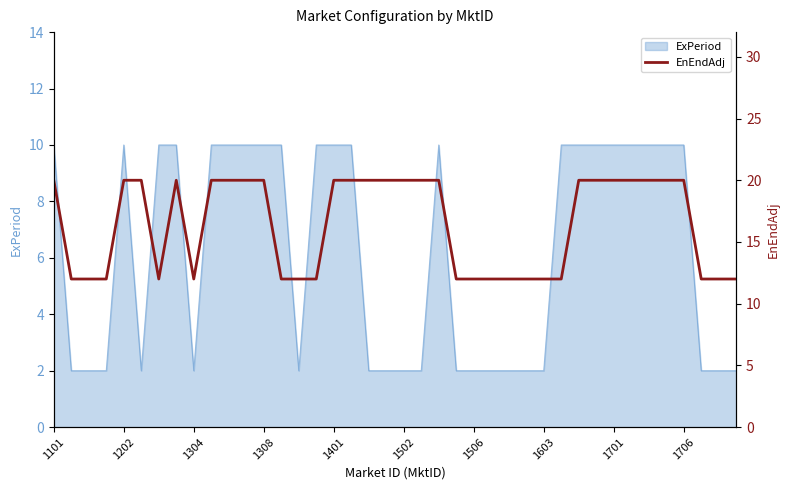

How many lines are shown in the chart?

1